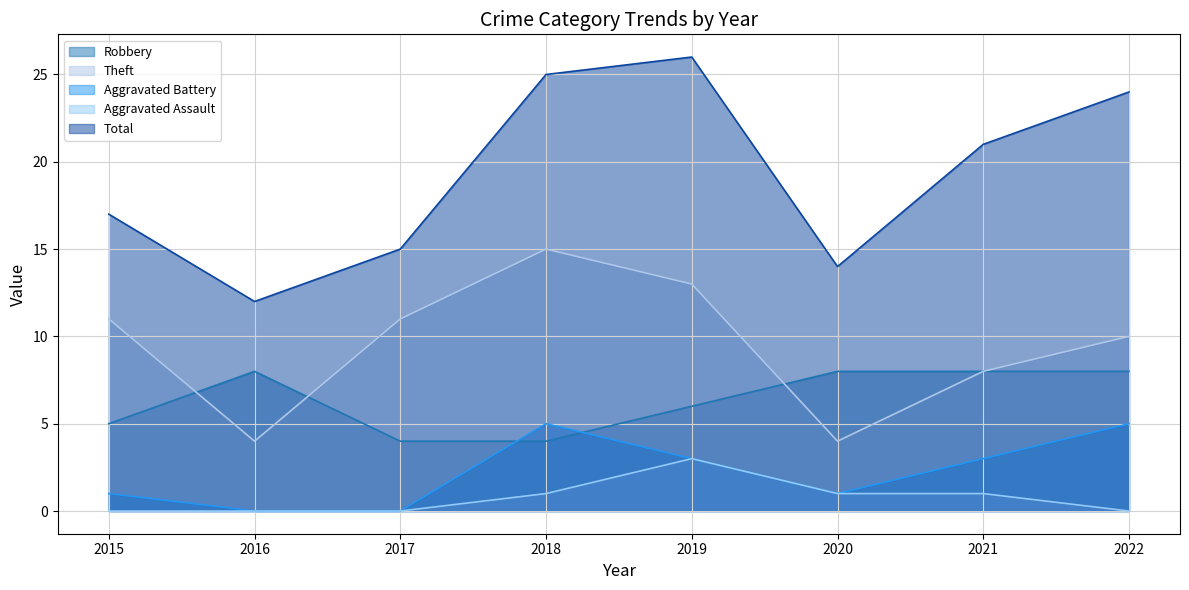

What is the approximate value of Theft at 2016, to the nearest 5?

5